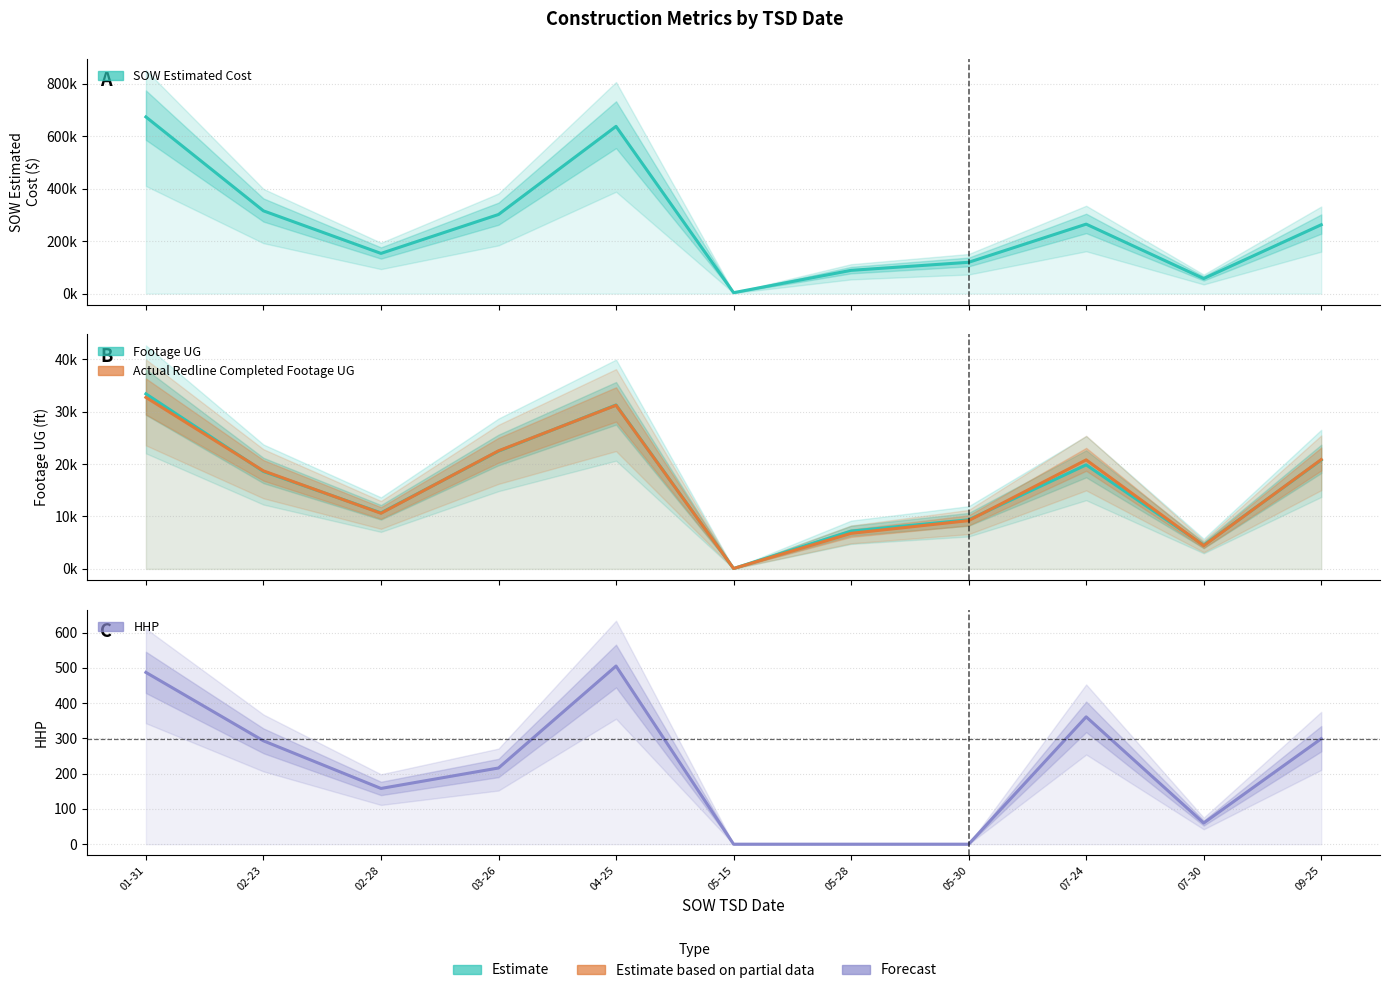

How many interior local valleys does the SOW Estimated Cost series have?

3